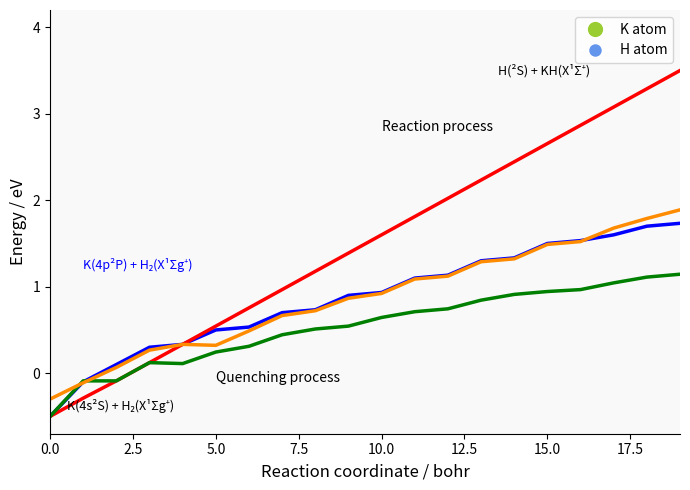

What is the smallest value displayed?

-0.5